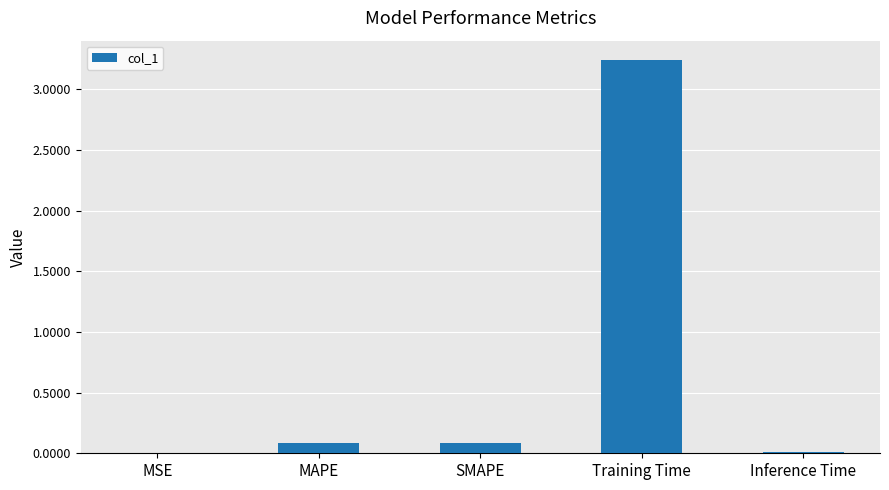

True or false: the data shows 0.1 at SMAPE.

True